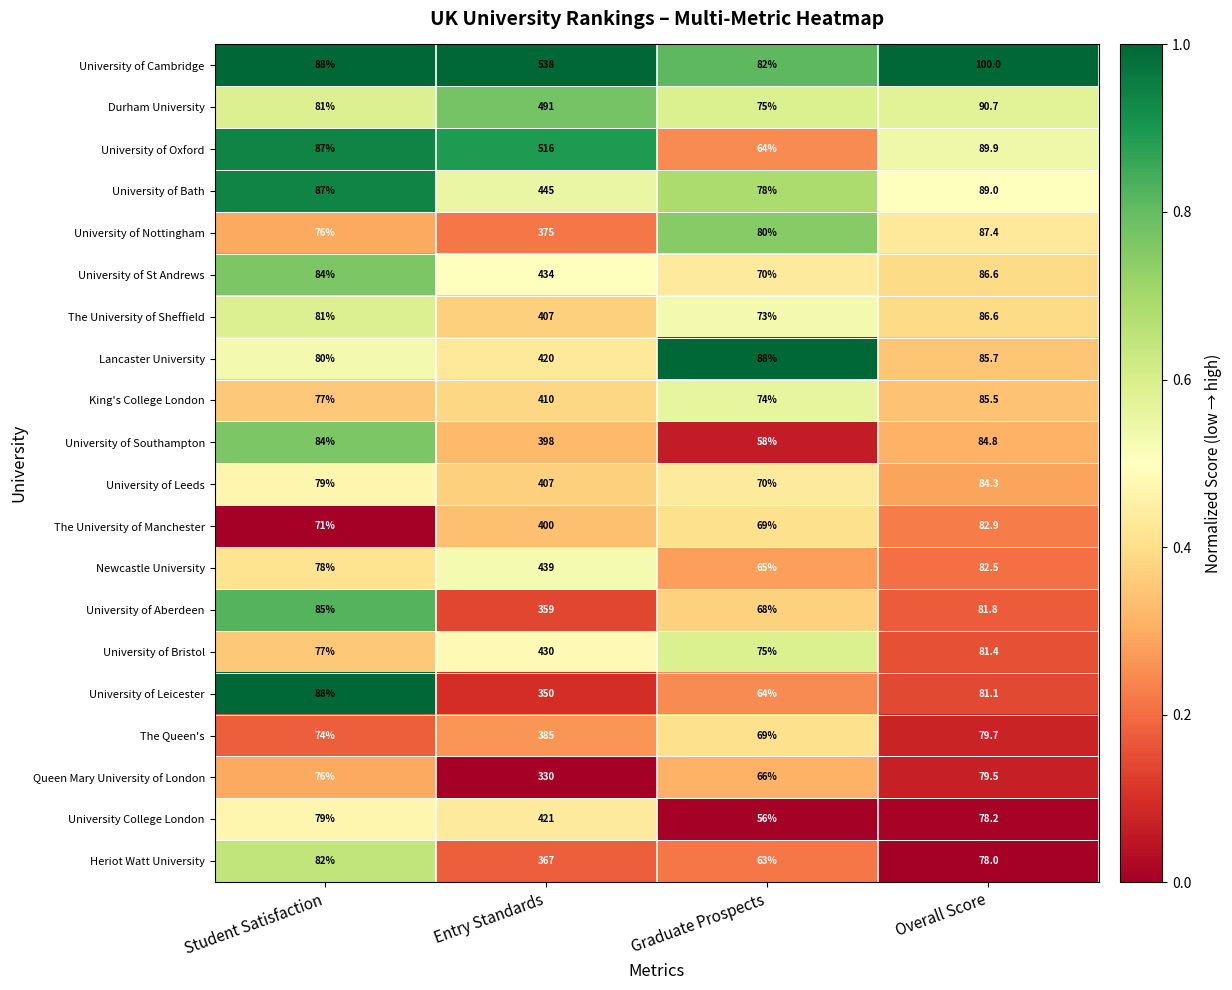

Rank the categories by University of Leeds value from lowest to highest.

Graduate Prospects, Student Satisfaction, Overall Score, Entry Standards